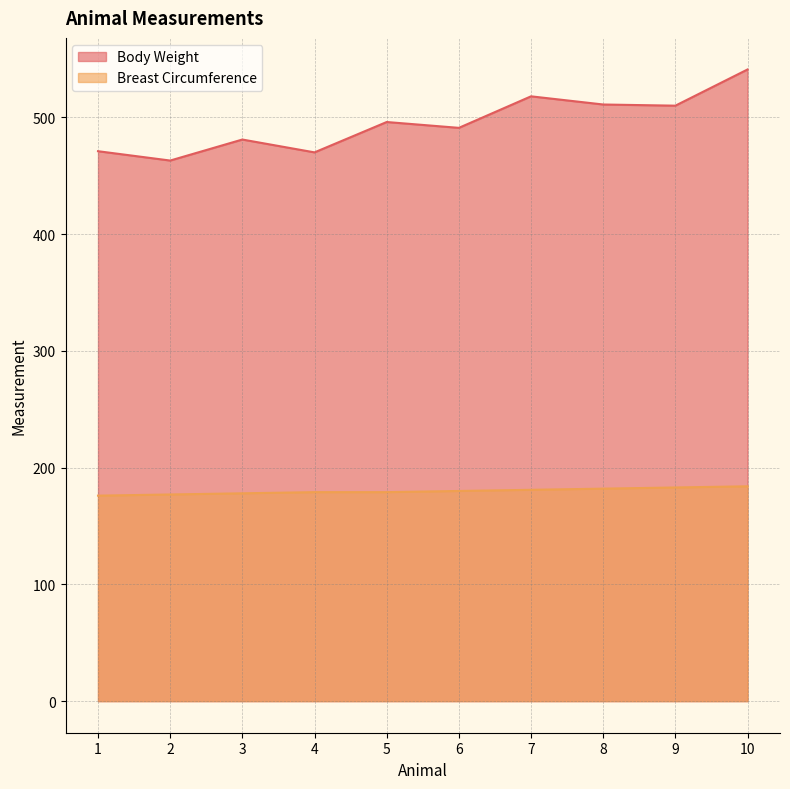

True or false: Breast Circumference and Body Weight intersect in this chart.

False